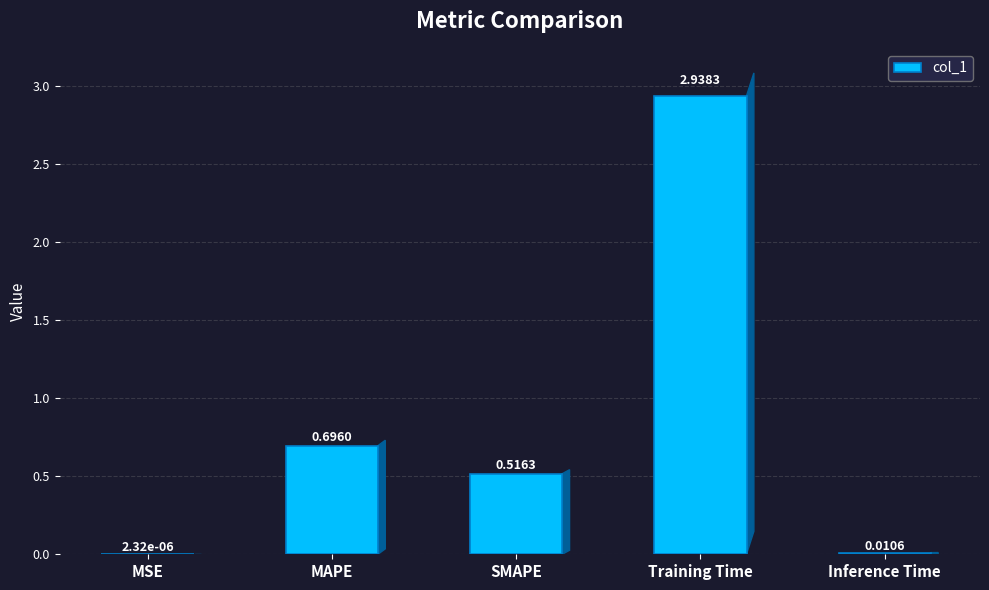

Which has a higher value, MSE or Training Time?

Training Time